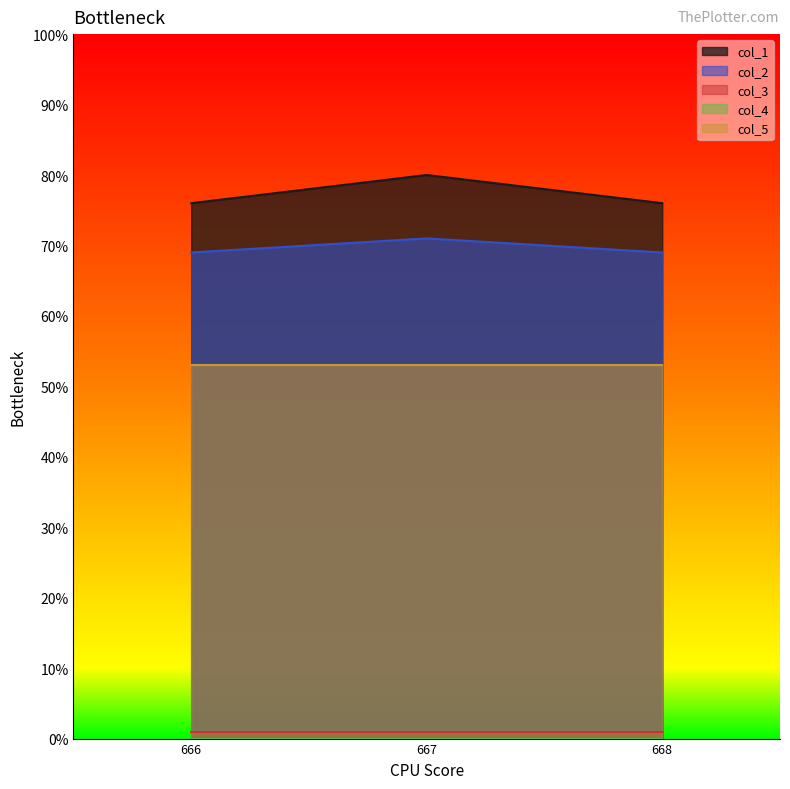

How many lines are shown in the chart?

5